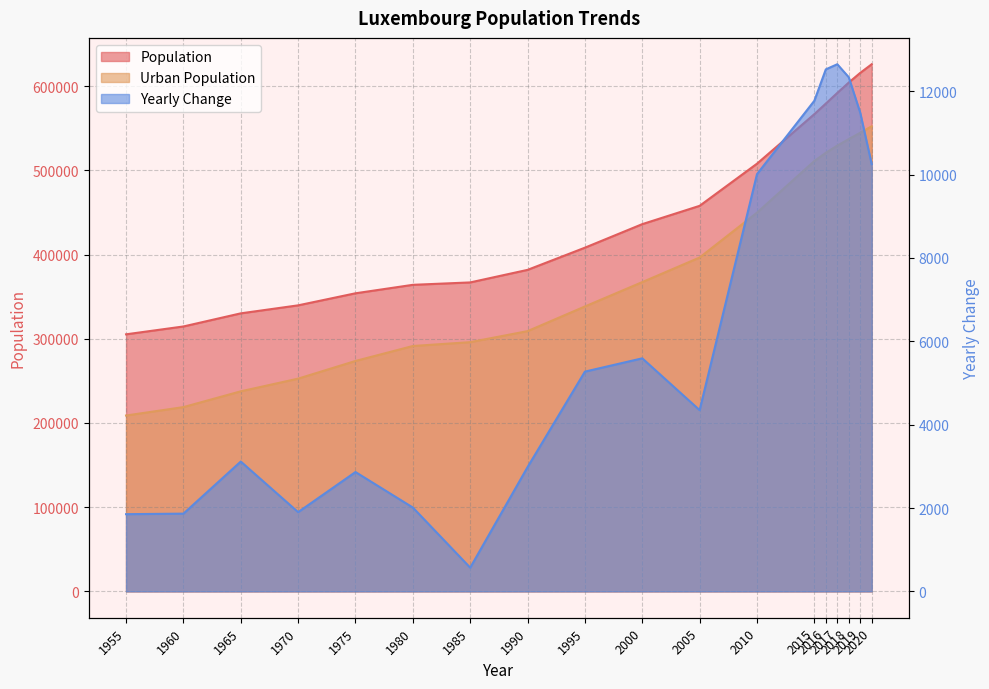

What is the smallest value displayed?

569